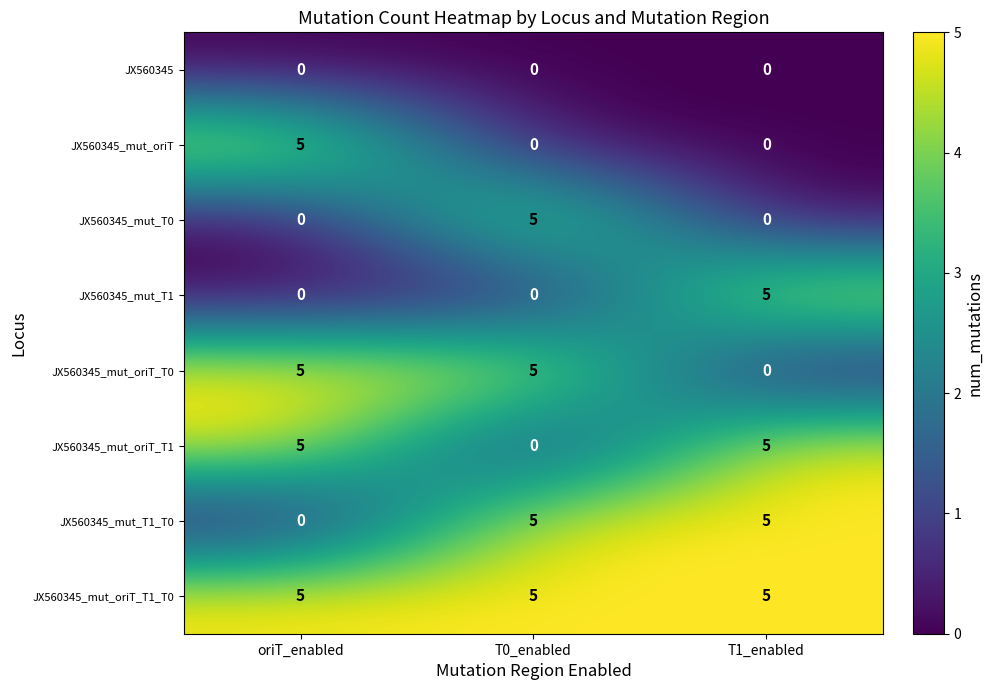

Count the JX560345_mut_oriT_T1 values in the range 0 to 5.

3